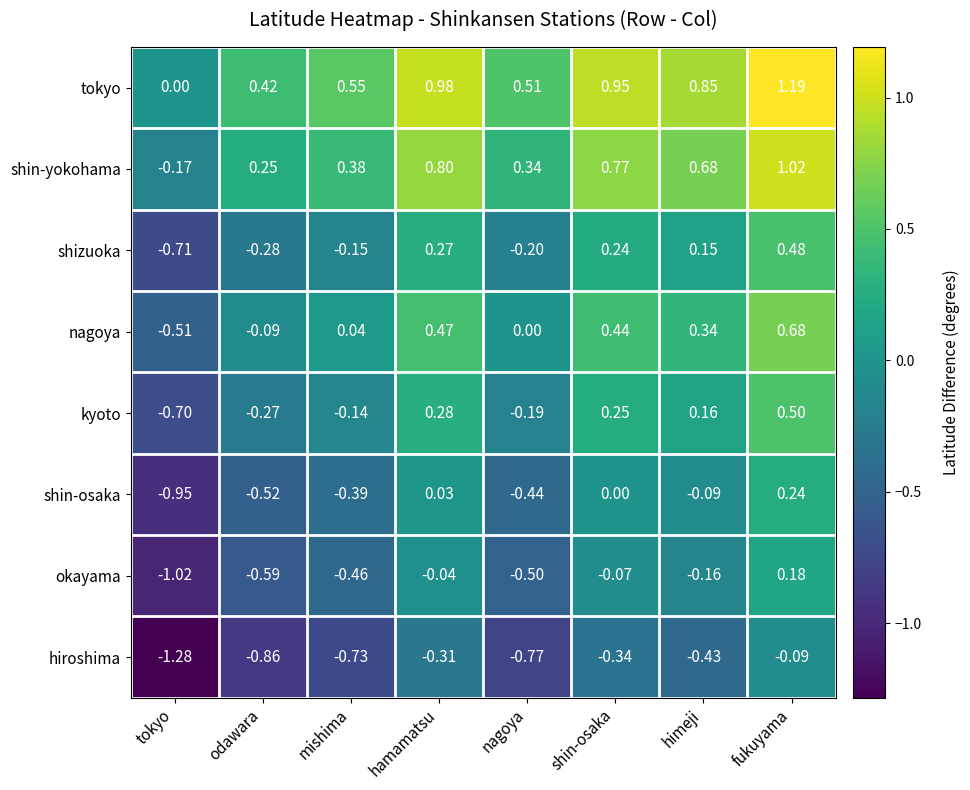

How many distinct data groups are displayed?

8